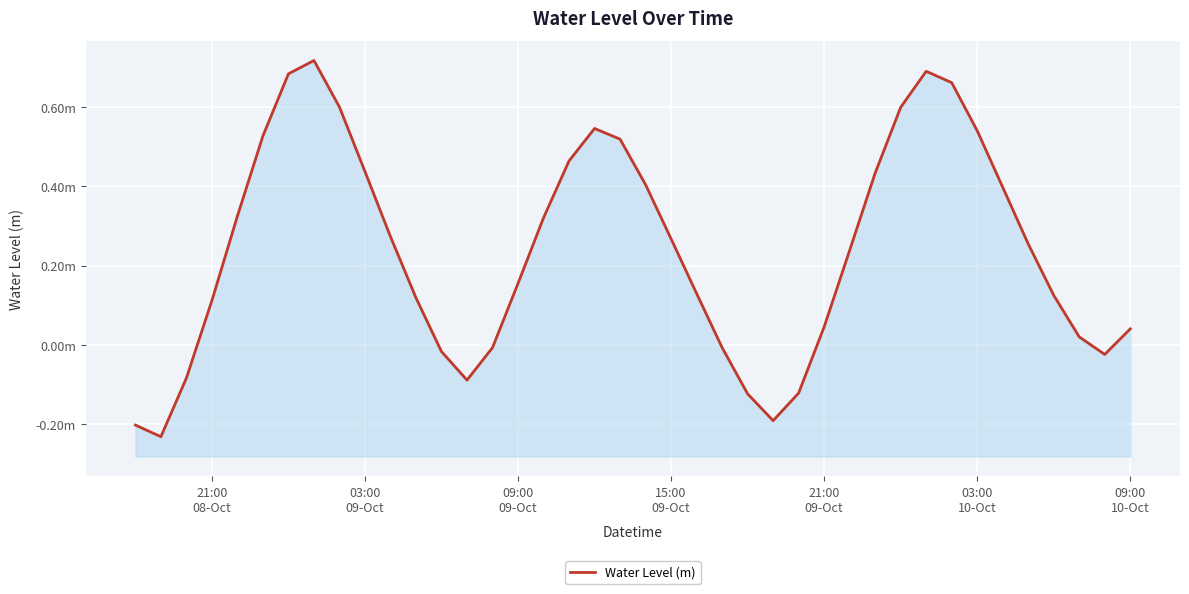

How many values are below zero?

11